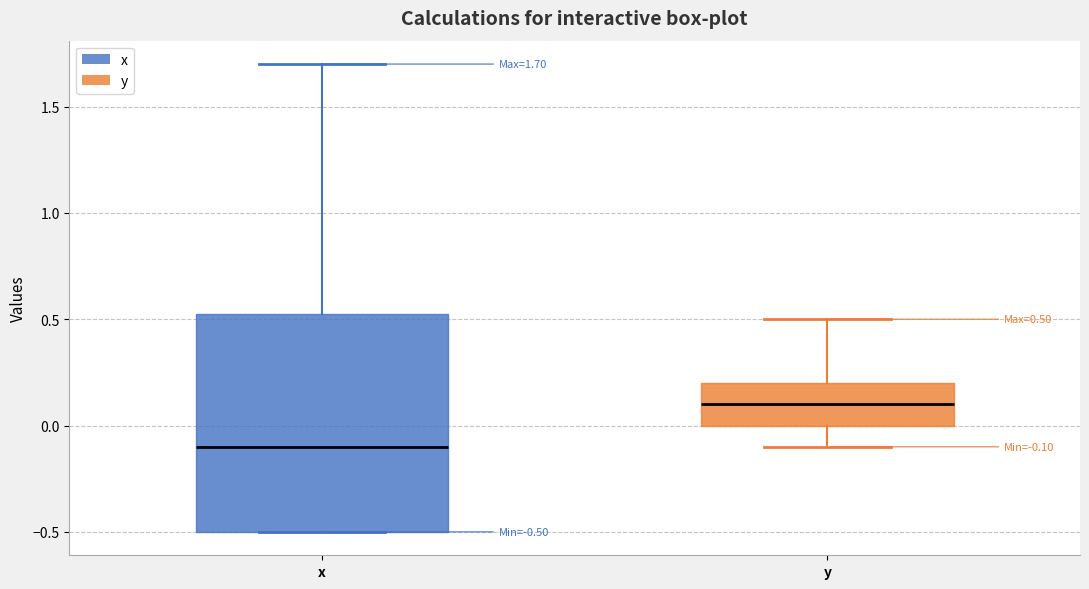

Which box is the tallest, from its lower edge to its upper edge?

x